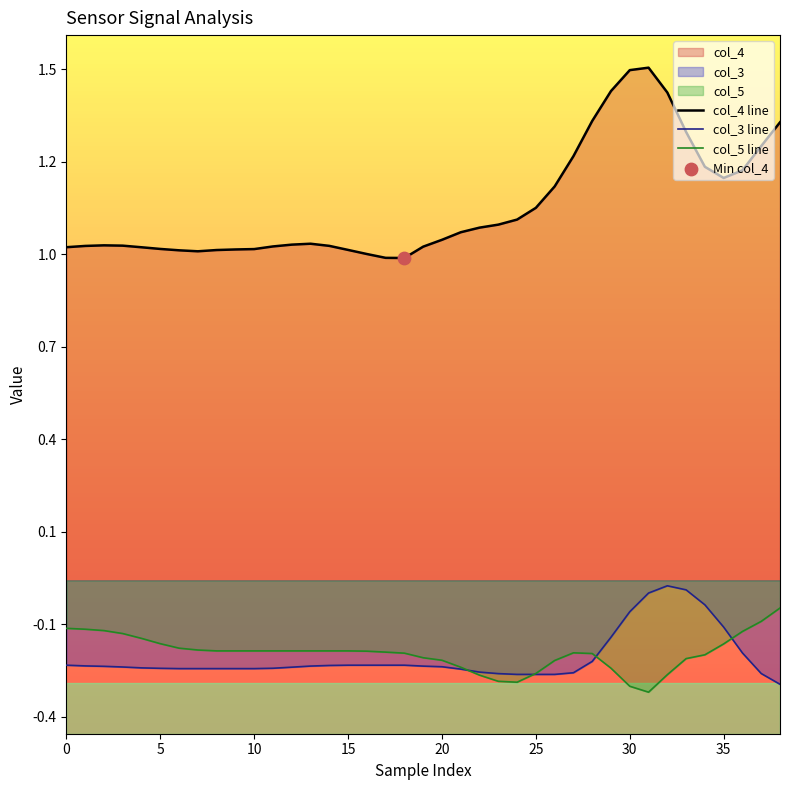

Is the value of col_5 line at 20 greater than the value of col_4 line at 21?

No